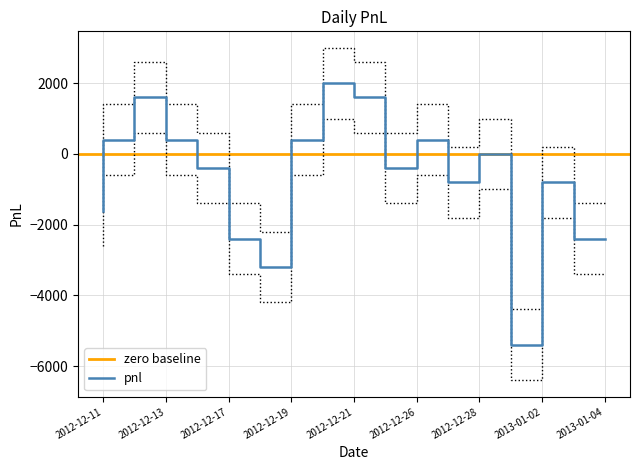

At which category does the chart reach its peak across all series?

2012-12-21